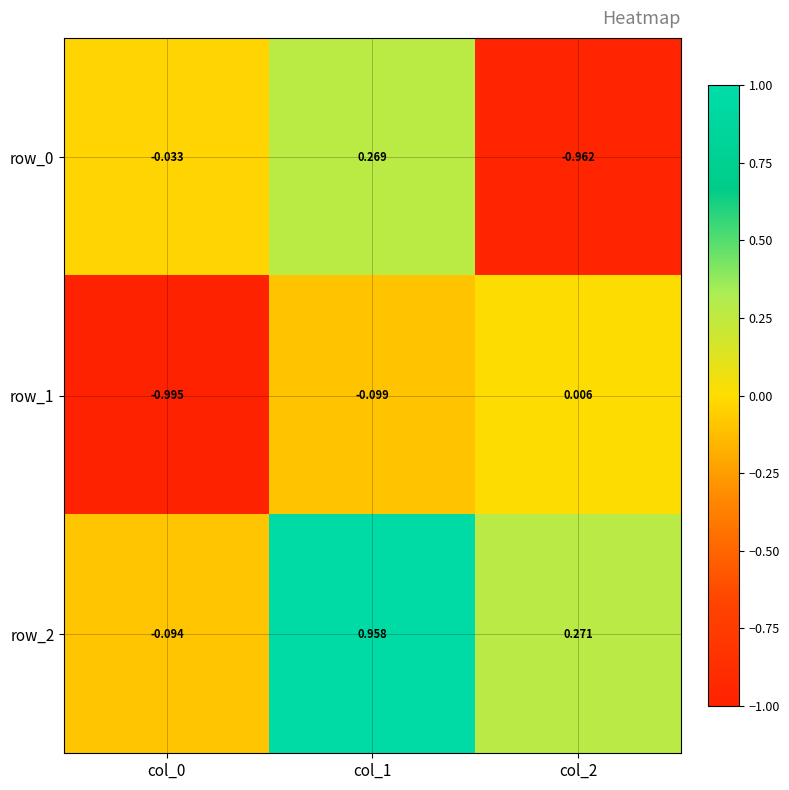

Is the value of row_0 at col_1 greater than the value of row_2 at col_1?

No